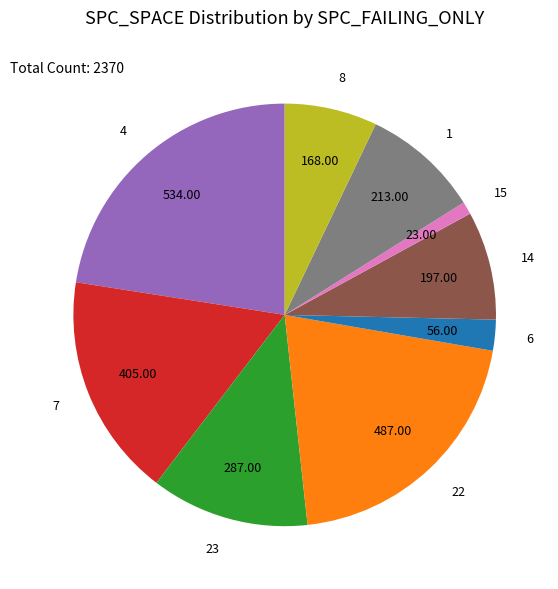

Does 23 represent more than half of the total?

No